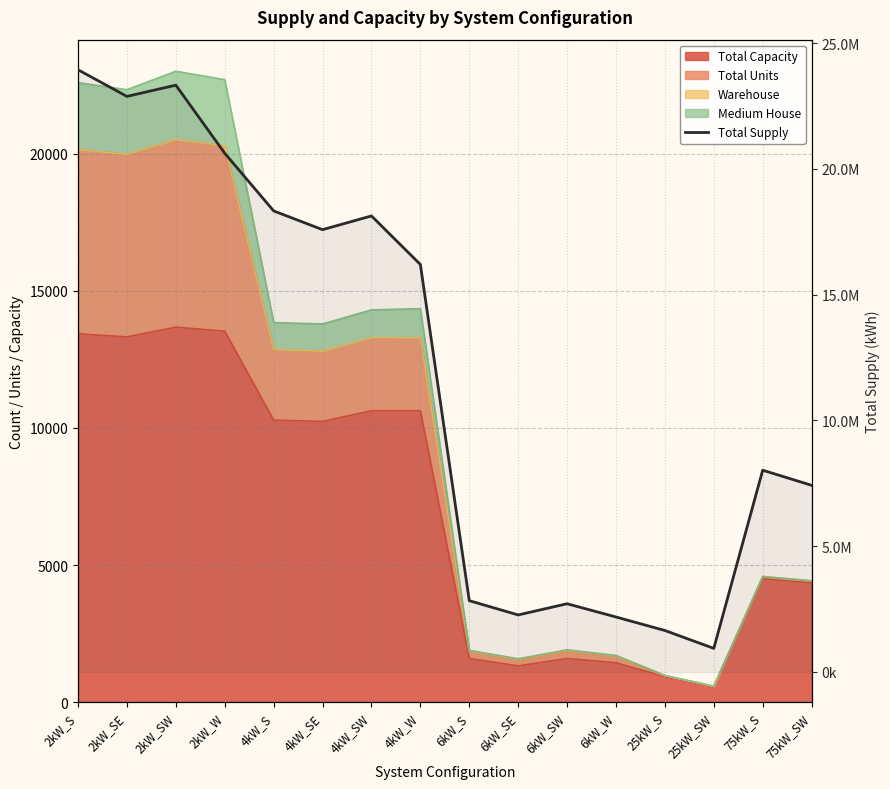

What position from the right is 75kW_S?

2